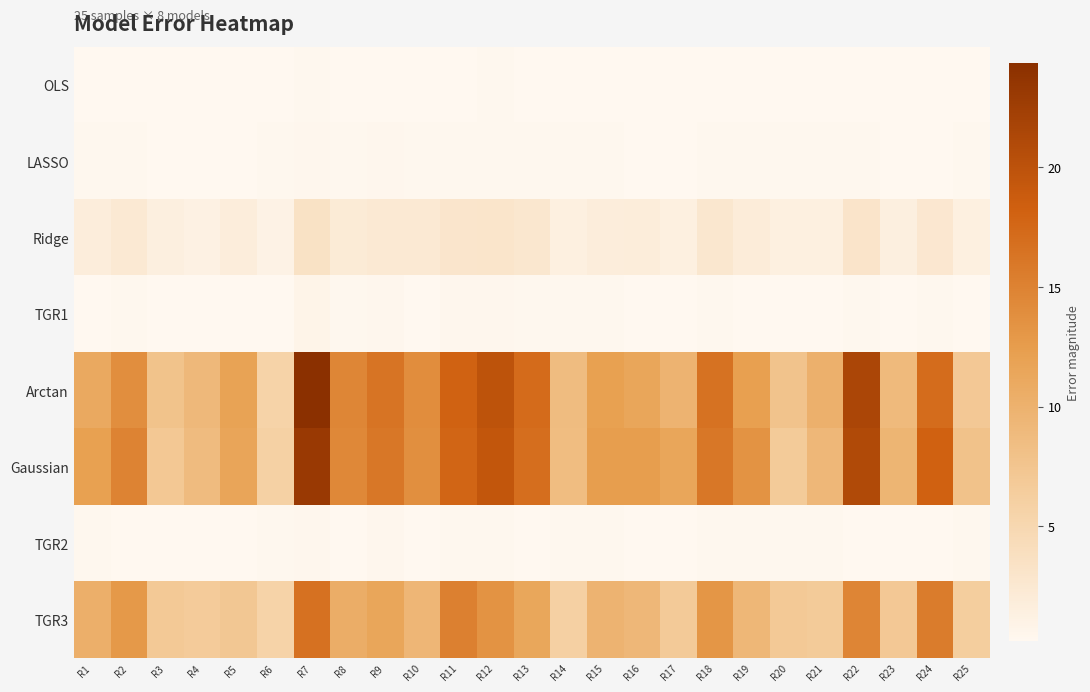

Which category has the highest value across all series?

R7